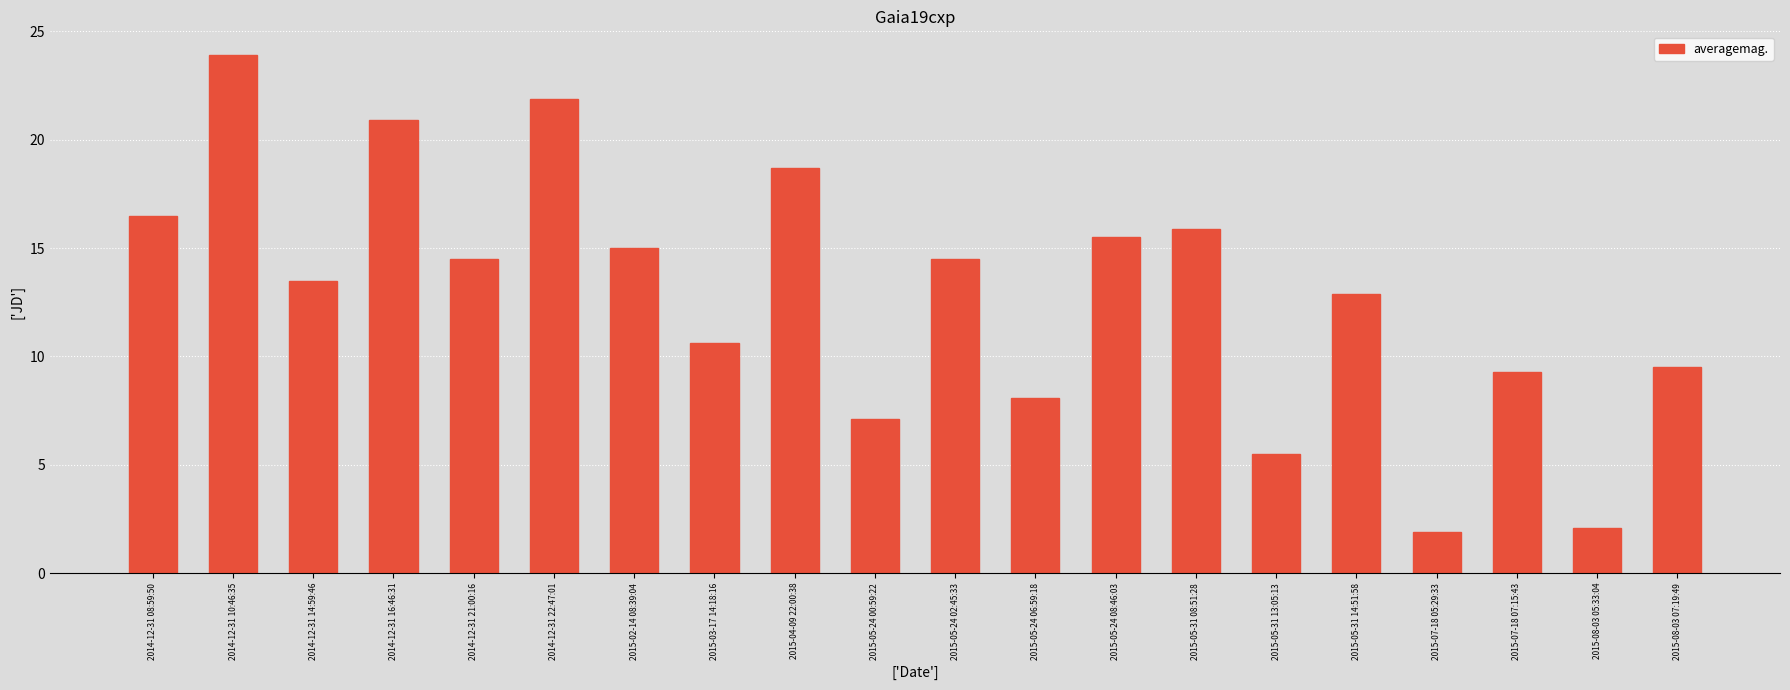

The value at 2014-12-31 08:59:50 is 3.5. True or false?

False